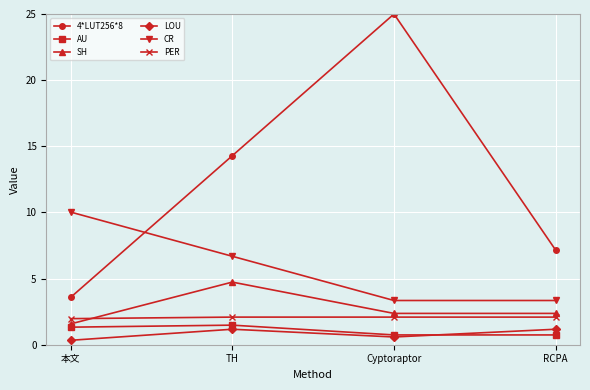

What is the highest value of the LOU series?

1.2